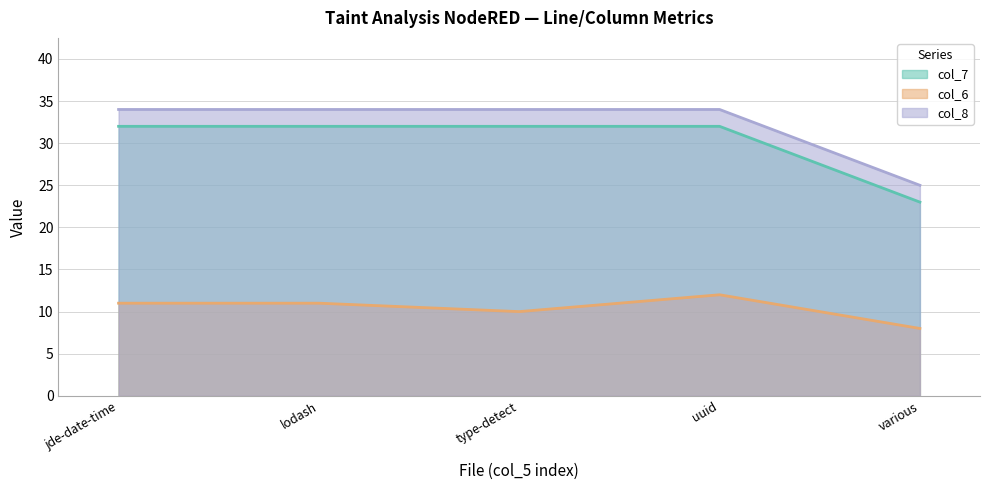

What is the smallest value displayed?

8